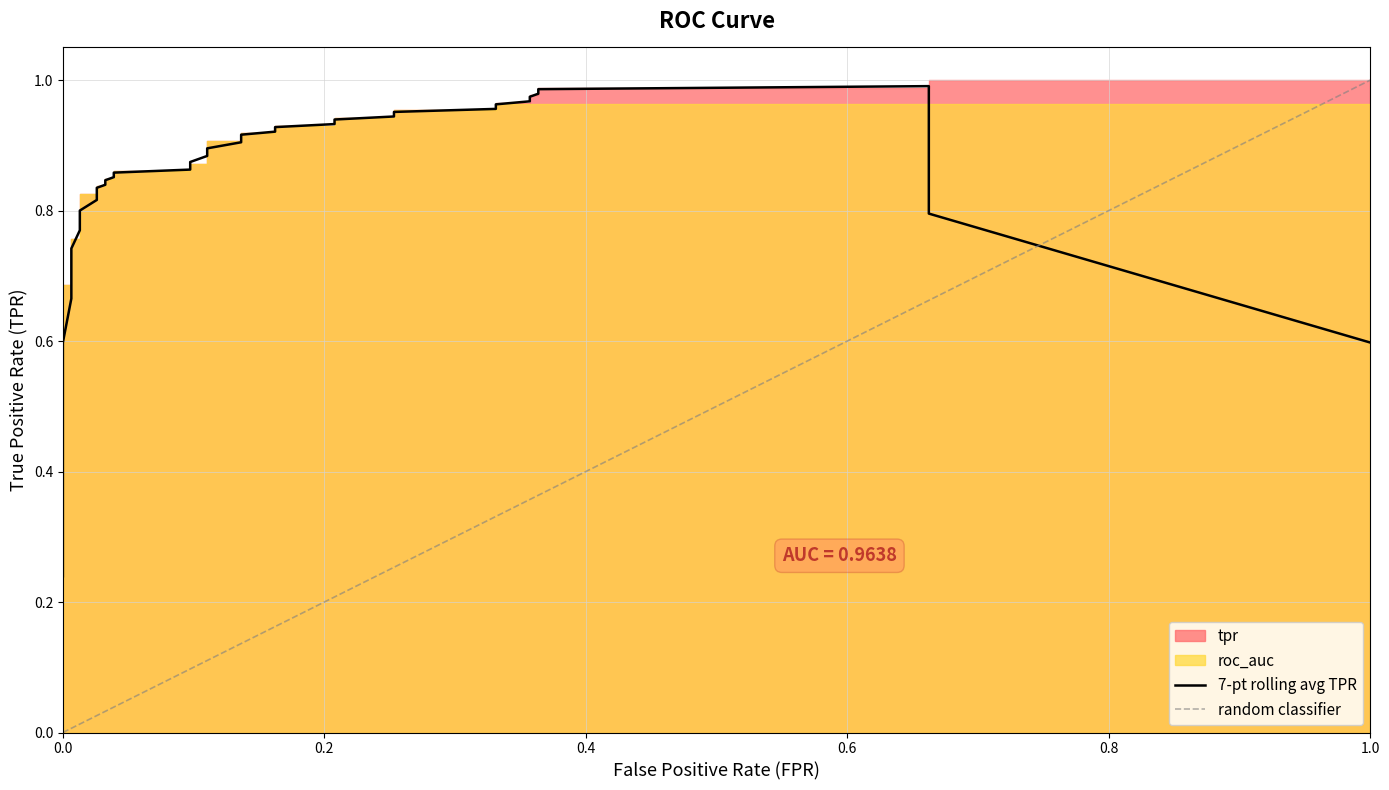

Between 0.1363636363636364 and 0.01298701298701299, which is larger?

0.1363636363636364